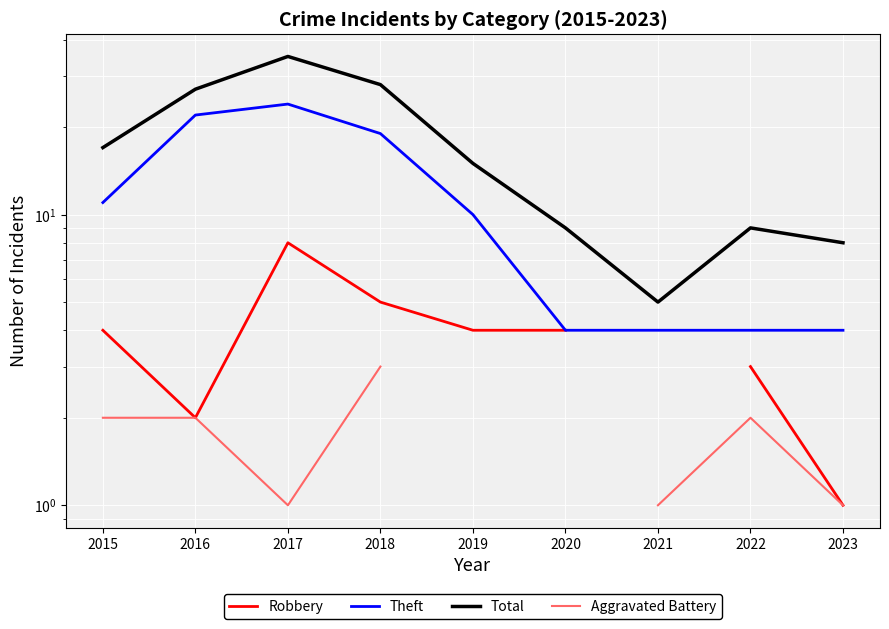

Read the Aggravated Battery value at 2017.

1.0